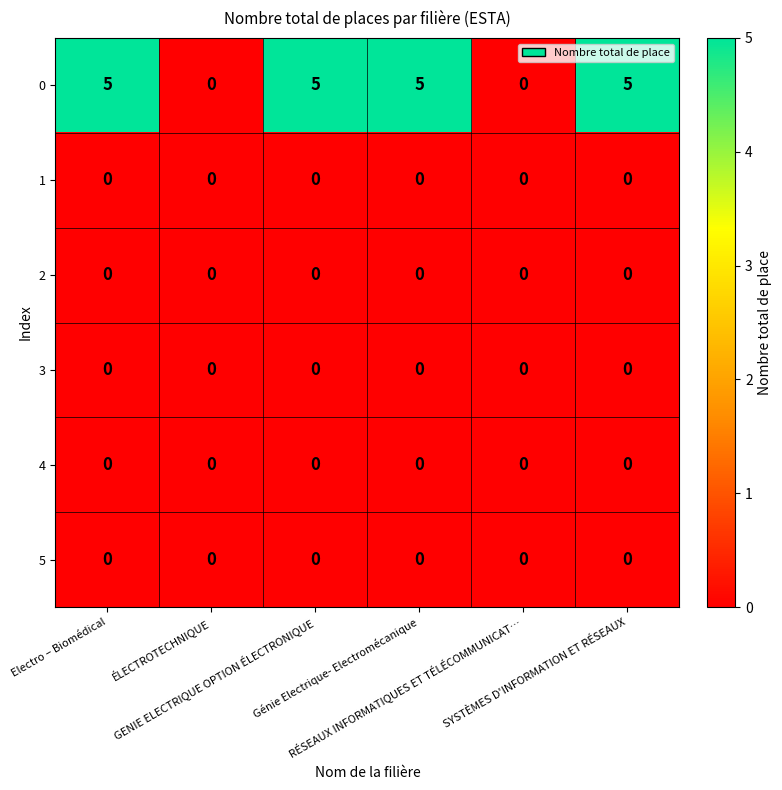

What is the greatest value displayed?

5